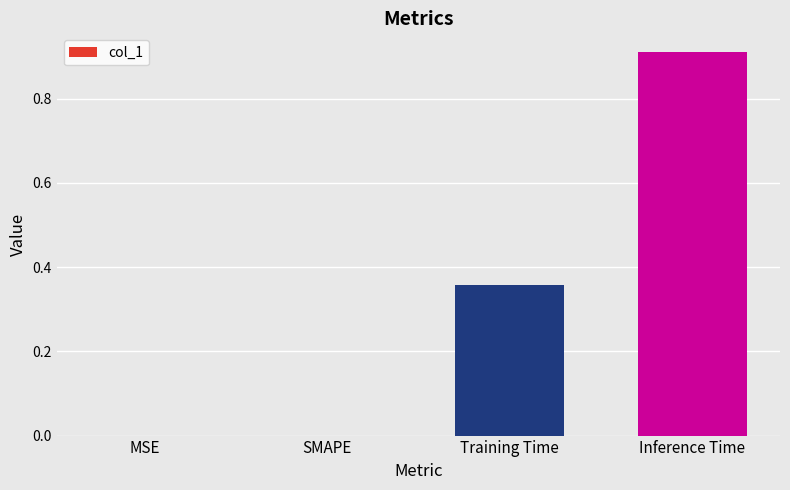

Which category has the highest value across all series?

Inference Time